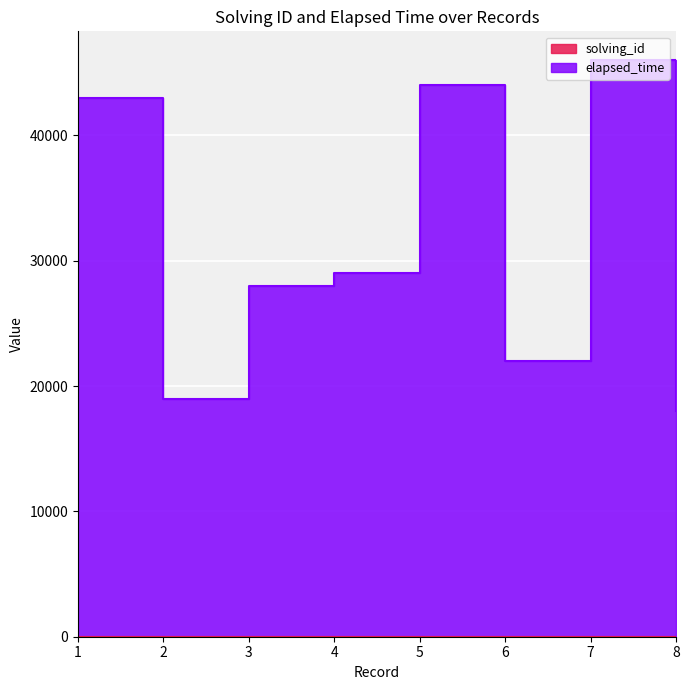

How many values in the elapsed_time series exceed 29004?

3